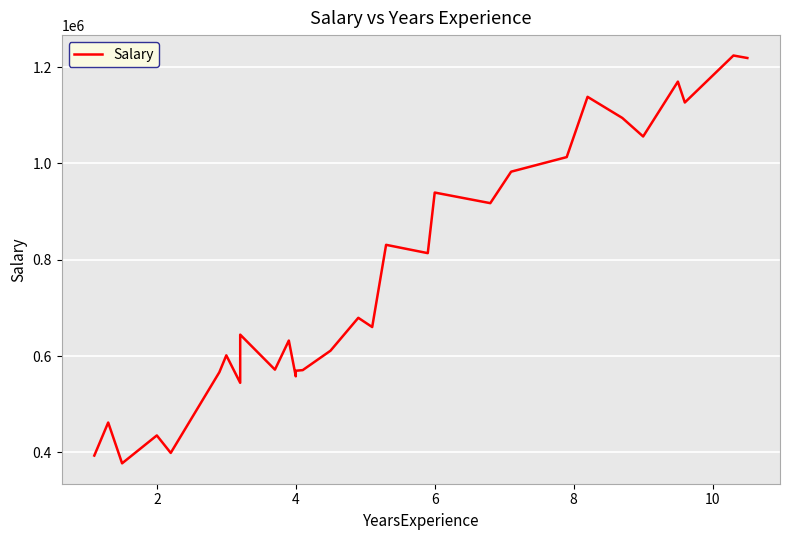

What is the value of the 18th point from the left?

830880